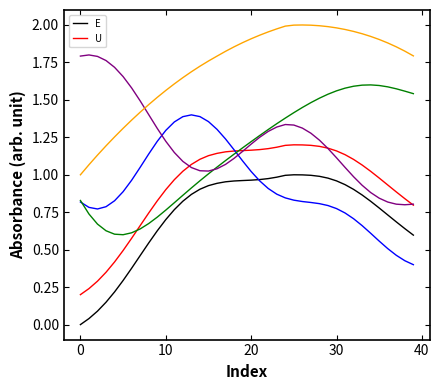

True or false: E and U cross at least once.

False